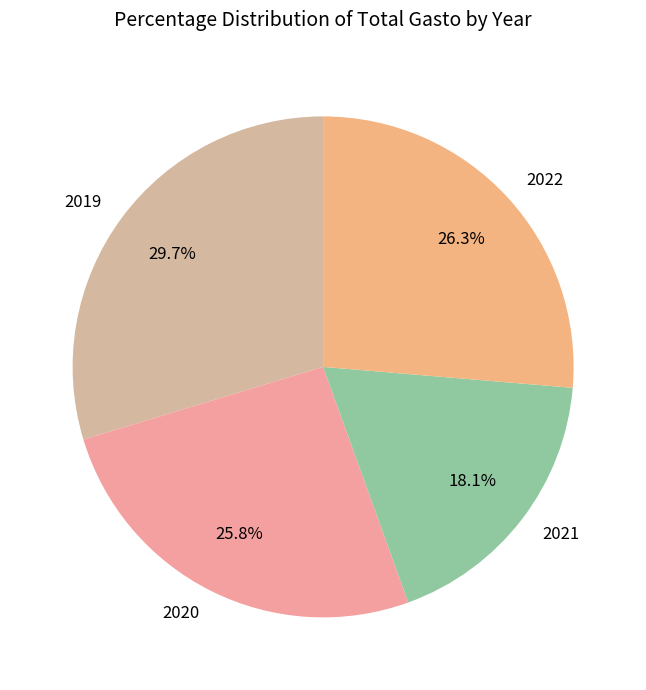

To the nearest percent, what is the average slice percentage?

25%